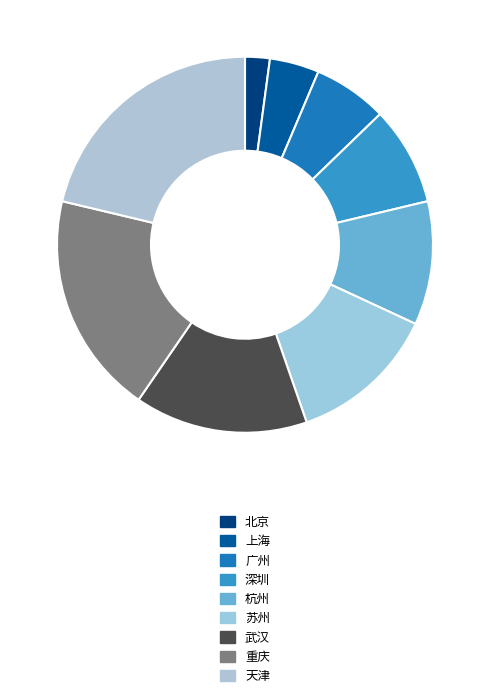

Is 北京 the majority of the pie?

No